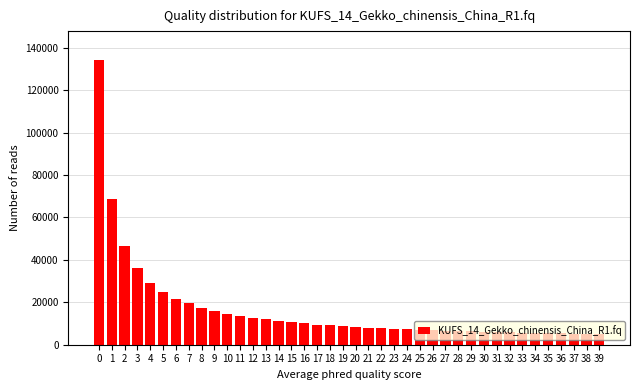

What is the value of the 4th bar from the left?

36079